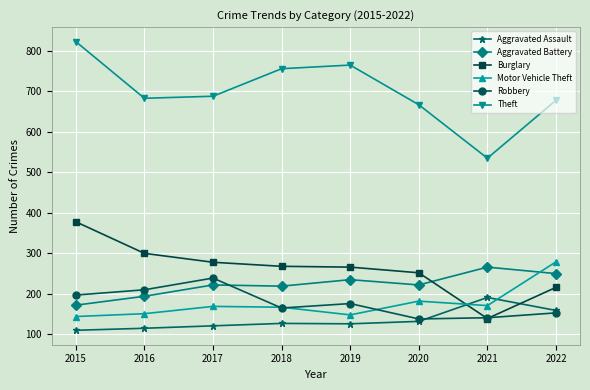

How many lines are shown in the chart?

6